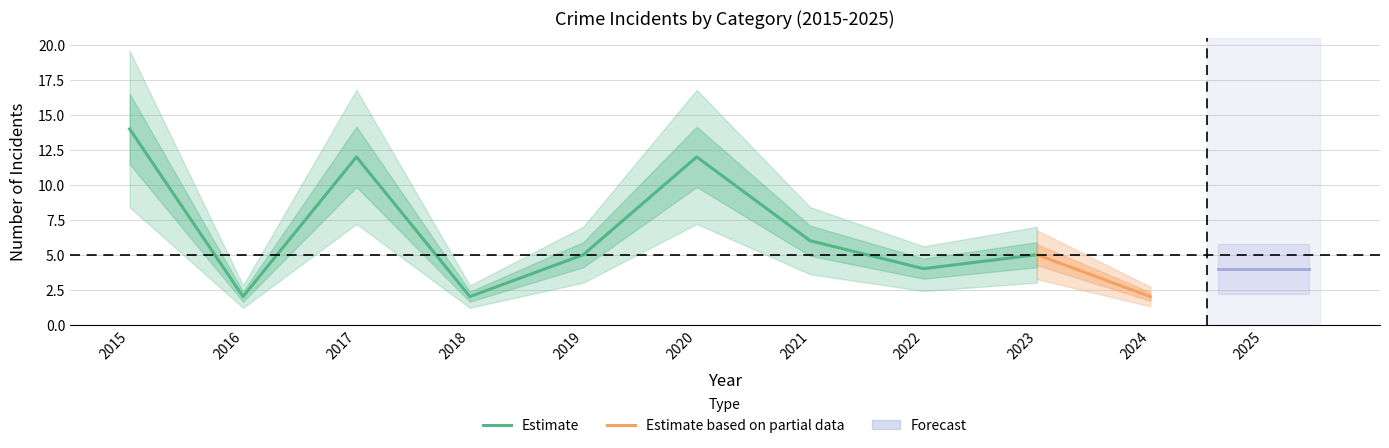

Where does the Total series first go above 5?

2015